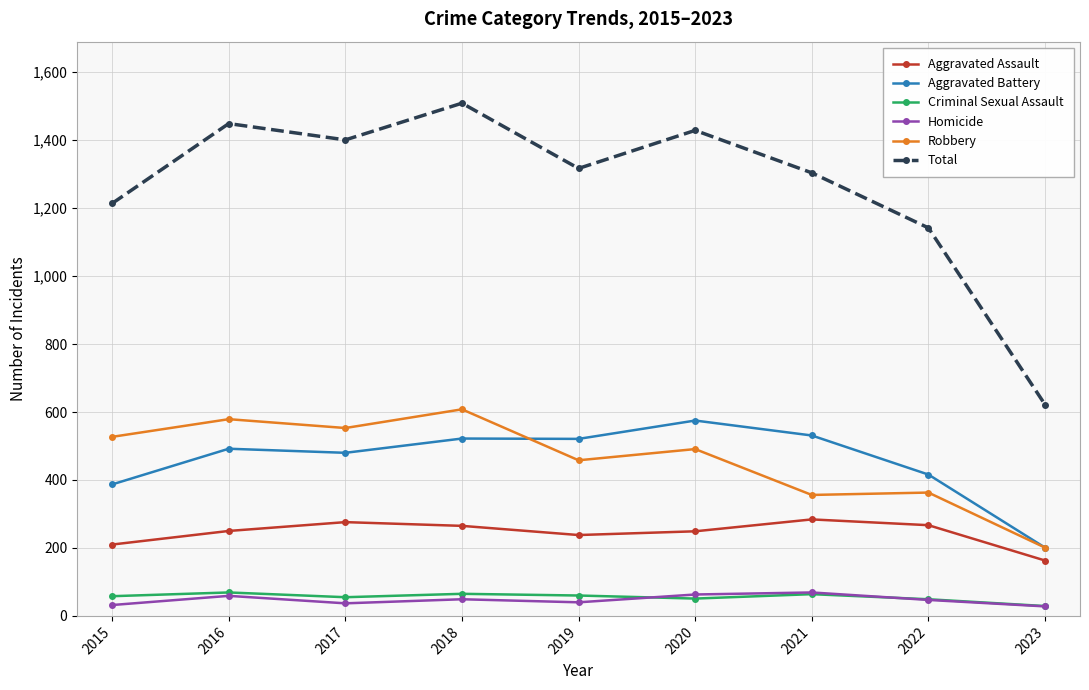

What is the value of the Homicide point at the 7th from the left?

69